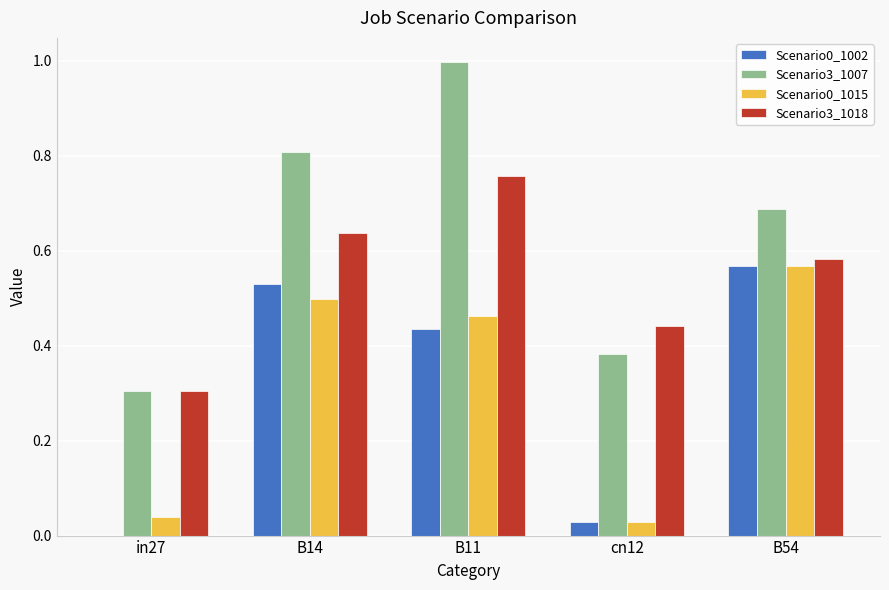

What is the total value across all series at B14?

2.5